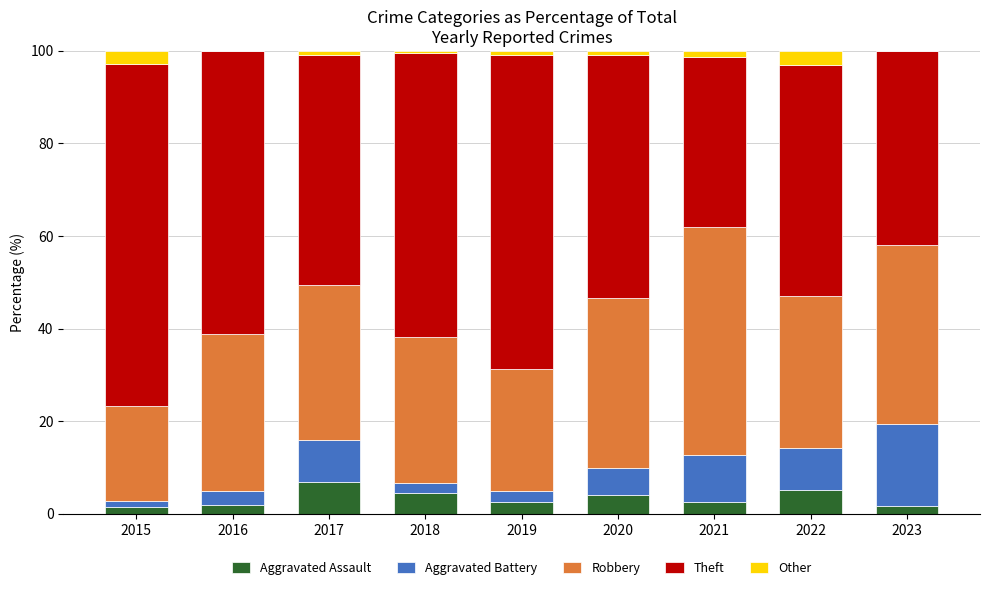

Is it true that Aggravated Assault equals 7.6 at 2018?

False